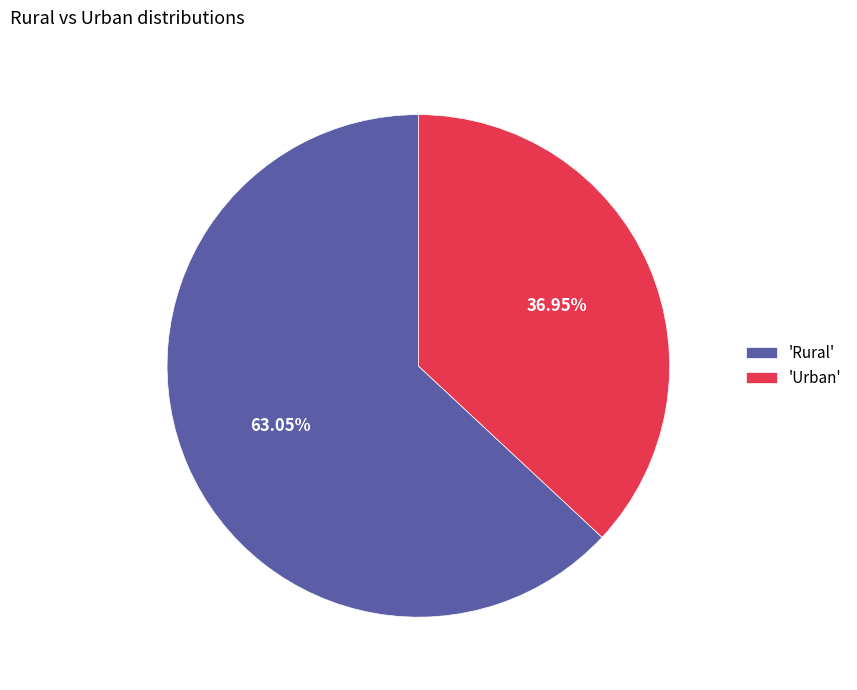

Which slice is the smallest?

'Urban'